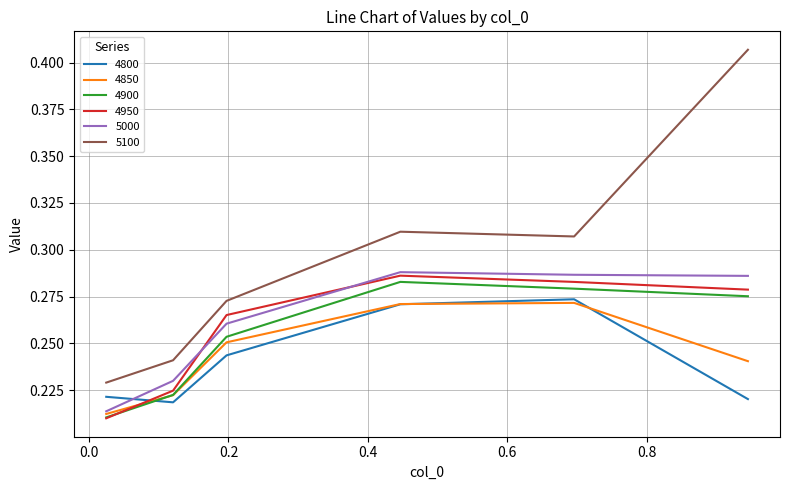

How many intersections are there between 4850 and 4950?

1